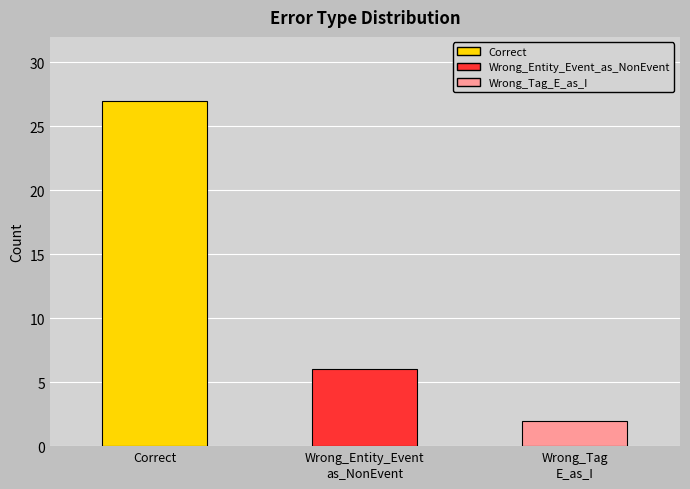

Rank the categories by value from lowest to highest.

Wrong_Tag
E_as_I, Wrong_Entity_Event
as_NonEvent, Correct